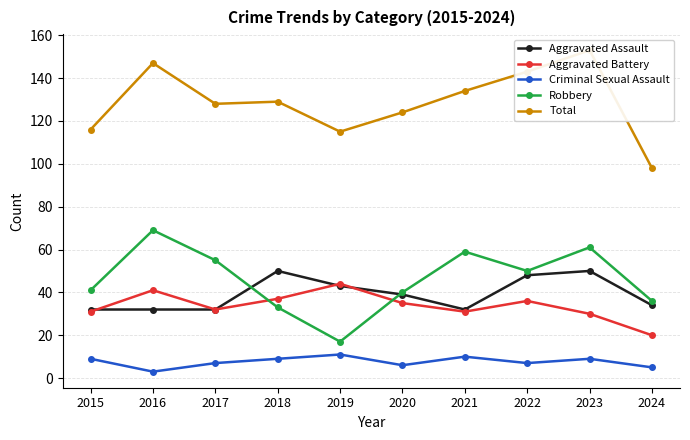

At which label does Total reach its peak?

2023